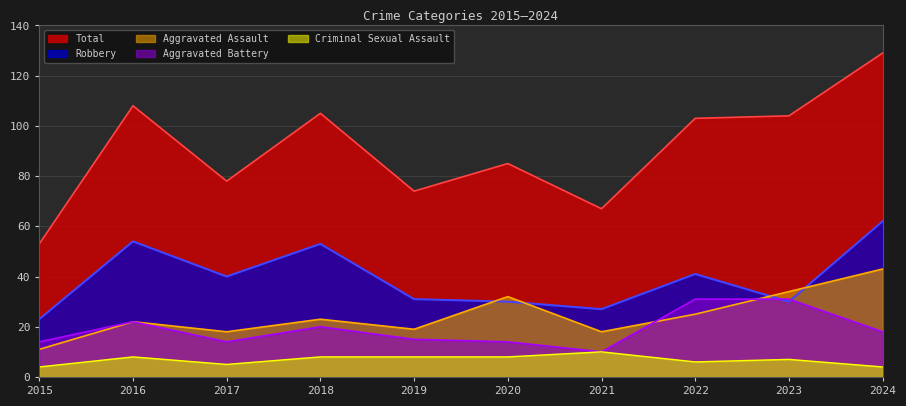

What is the difference between the highest and lowest values at 2015?

49